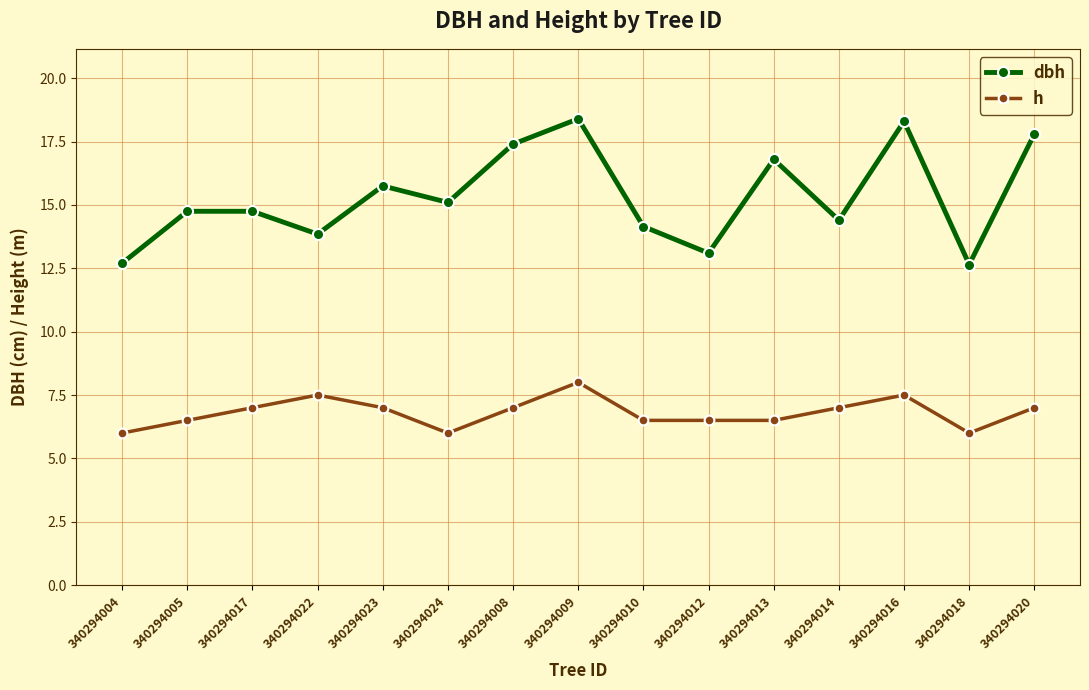

Which series has the widest spread of values?

dbh